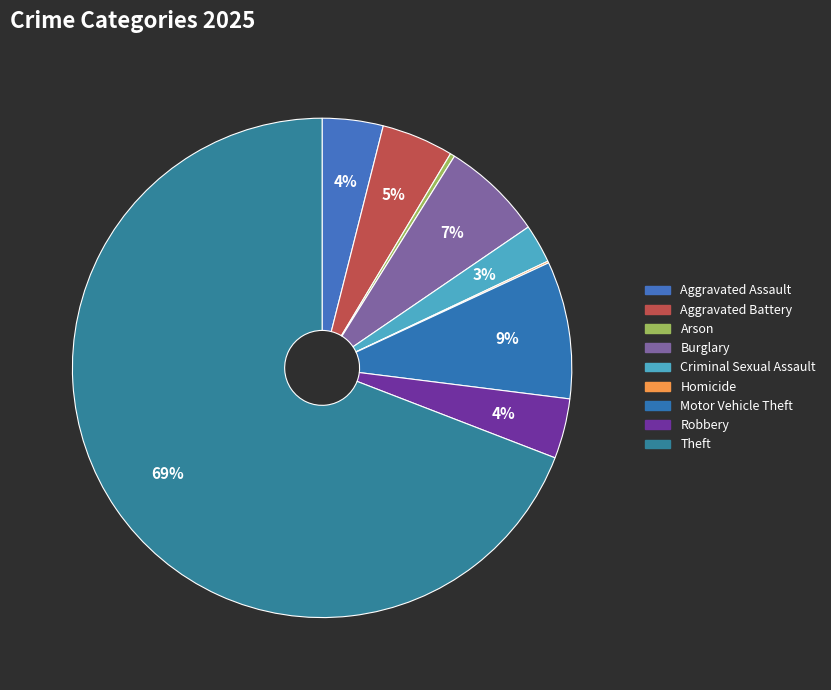

Is it true that Aggravated Battery is 5% of the pie?

True